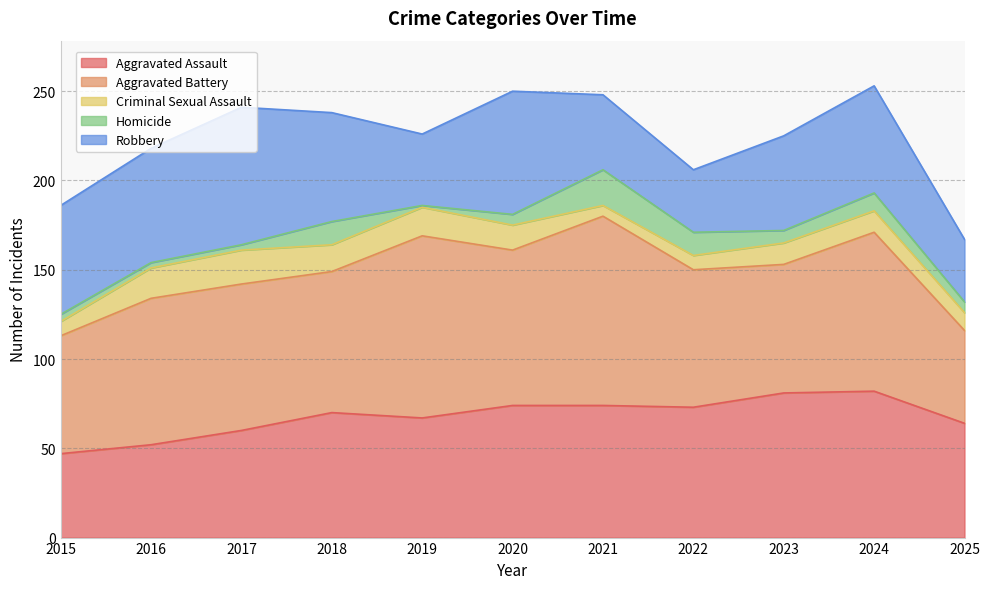

True or false: Aggravated Battery has a value of 72 at 2023.

True